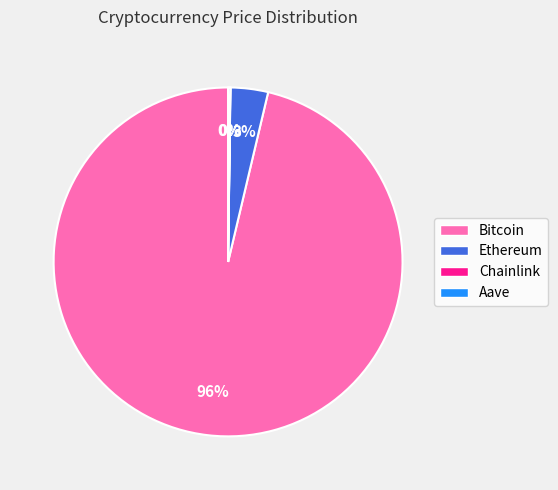

Does any single category account for the majority?

Yes